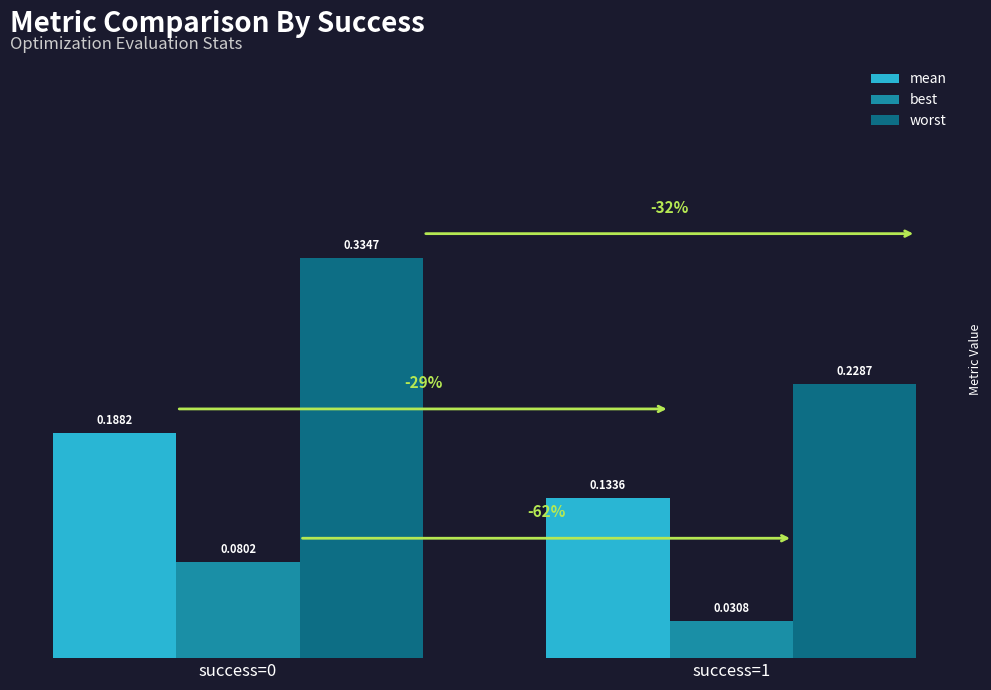

Which series has the largest range (max minus min)?

worst